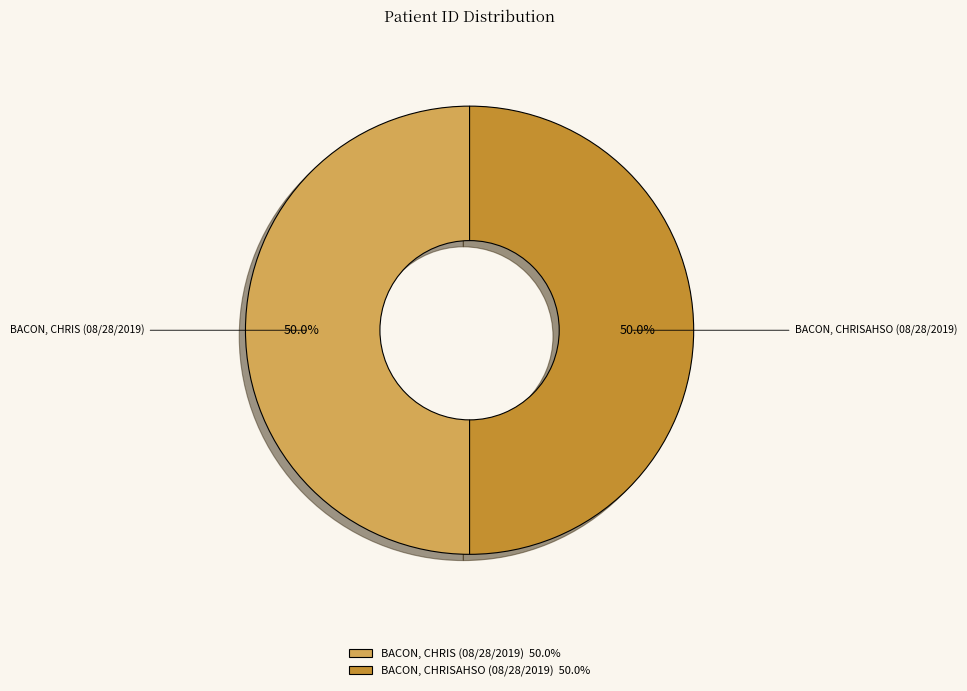

Approximately how many times larger is the value at BACON, CHRISAHSO (08/28/2019) 50.0% compared to BACON, CHRIS (08/28/2019) 50.0%?

1.0